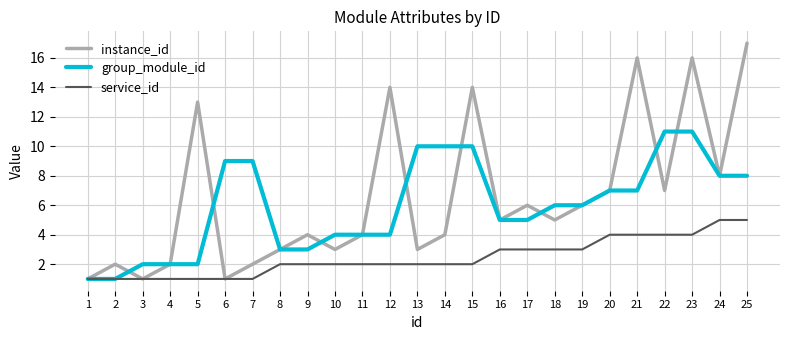

What is the total value across all series at 25?

30